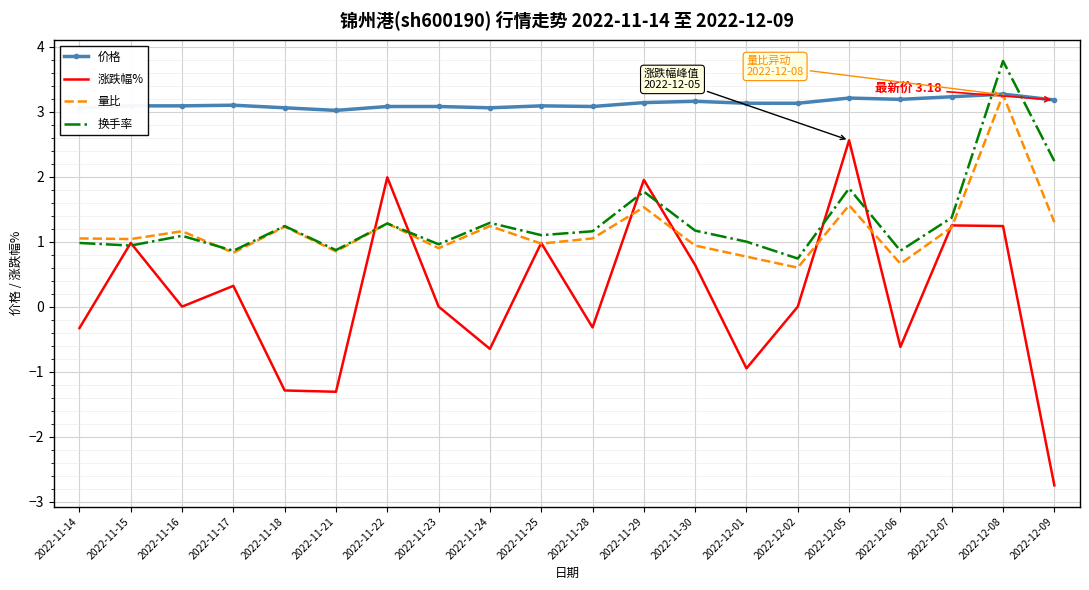

At which category does the chart reach its peak across all series?

2022-12-08